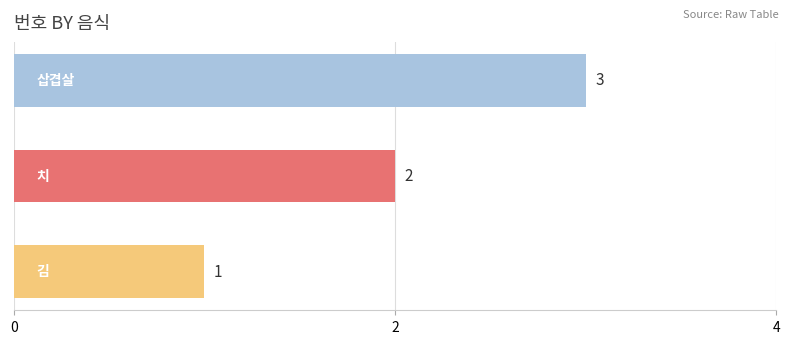

What is the minimum value shown in the chart?

1